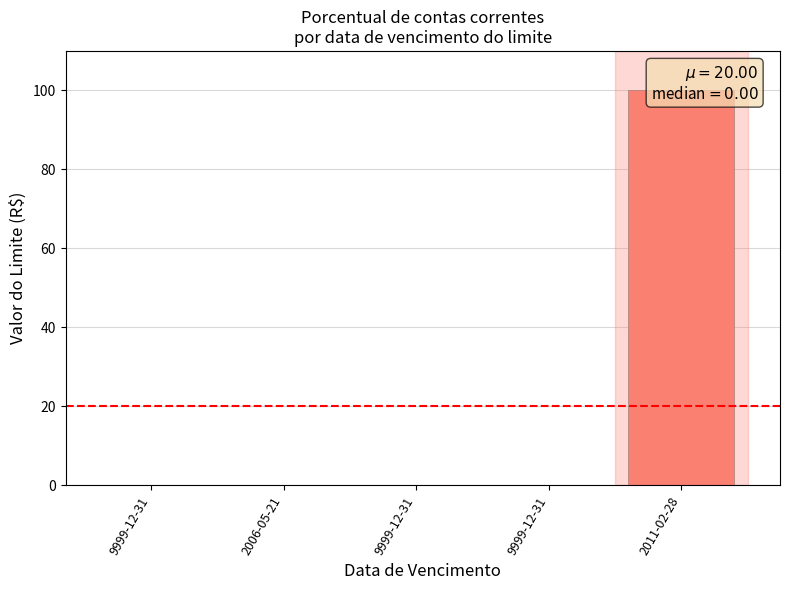

True or false: the data shows 21 at 2011-02-28.

False